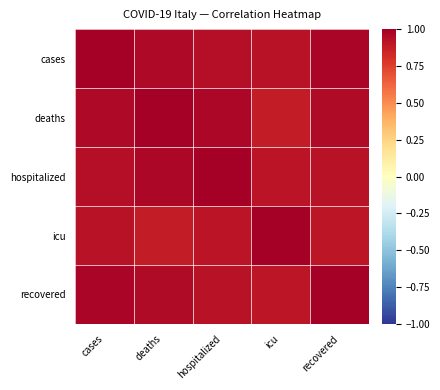

At deaths, list the series in order from smallest to largest.

icu, recovered, cases, hospitalized, deaths